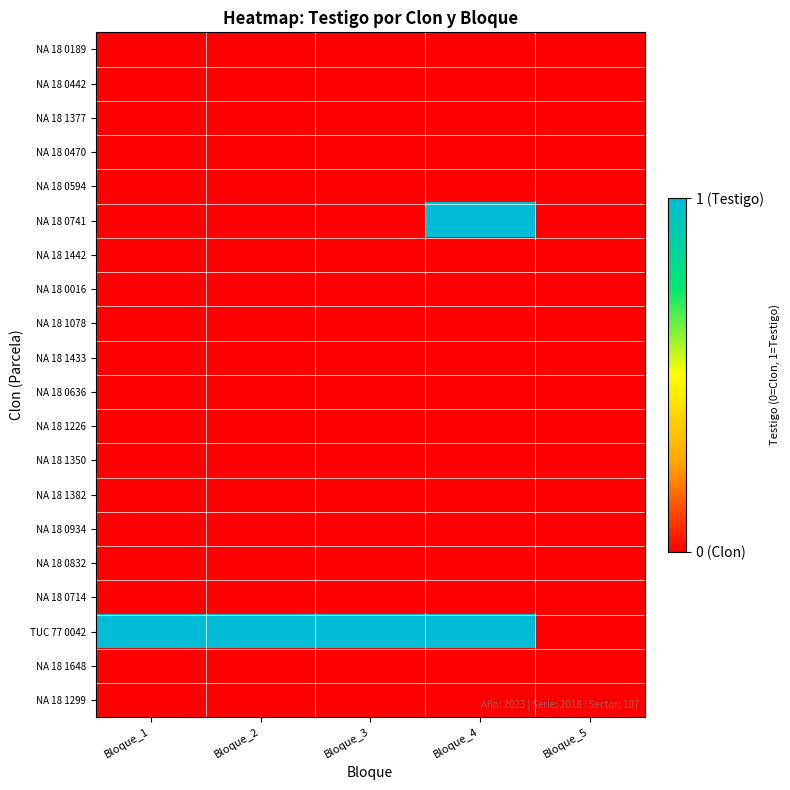

Reading left to right, what are all the values shown in this chart?

NA 18 0189: Bloque_1=0	Bloque_2=0	Bloque_3=0	Bloque_4=0	Bloque_5=0
NA 18 0442: Bloque_1=0	Bloque_2=0	Bloque_3=0	Bloque_4=0	Bloque_5=0
NA 18 1377: Bloque_1=0	Bloque_2=0	Bloque_3=0	Bloque_4=0	Bloque_5=0
NA 18 0470: Bloque_1=0	Bloque_2=0	Bloque_3=0	Bloque_4=0	Bloque_5=0
NA 18 0594: Bloque_1=0	Bloque_2=0	Bloque_3=0	Bloque_4=0	Bloque_5=0
NA 18 0741: Bloque_1=0	Bloque_2=0	Bloque_3=0	Bloque_4=1	Bloque_5=0
NA 18 1442: Bloque_1=0	Bloque_2=0	Bloque_3=0	Bloque_4=0	Bloque_5=0
NA 18 0016: Bloque_1=0	Bloque_2=0	Bloque_3=0	Bloque_4=0	Bloque_5=0
NA 18 1078: Bloque_1=0	Bloque_2=0	Bloque_3=0	Bloque_4=0	Bloque_5=0
NA 18 1433: Bloque_1=0	Bloque_2=0	Bloque_3=0	Bloque_4=0	Bloque_5=0
NA 18 0636: Bloque_1=0	Bloque_2=0	Bloque_3=0	Bloque_4=0	Bloque_5=0
NA 18 1226: Bloque_1=0	Bloque_2=0	Bloque_3=0	Bloque_4=0	Bloque_5=0
NA 18 1350: Bloque_1=0	Bloque_2=0	Bloque_3=0	Bloque_4=0	Bloque_5=0
NA 18 1382: Bloque_1=0	Bloque_2=0	Bloque_3=0	Bloque_4=0	Bloque_5=0
NA 18 0934: Bloque_1=0	Bloque_2=0	Bloque_3=0	Bloque_4=0	Bloque_5=0
NA 18 0832: Bloque_1=0	Bloque_2=0	Bloque_3=0	Bloque_4=0	Bloque_5=0
NA 18 0714: Bloque_1=0	Bloque_2=0	Bloque_3=0	Bloque_4=0	Bloque_5=0
TUC 77 0042: Bloque_1=1	Bloque_2=1	Bloque_3=1	Bloque_4=1	Bloque_5=0
NA 18 1648: Bloque_1=0	Bloque_2=0	Bloque_3=0	Bloque_4=0	Bloque_5=0
NA 18 1299: Bloque_1=0	Bloque_2=0	Bloque_3=0	Bloque_4=0	Bloque_5=0